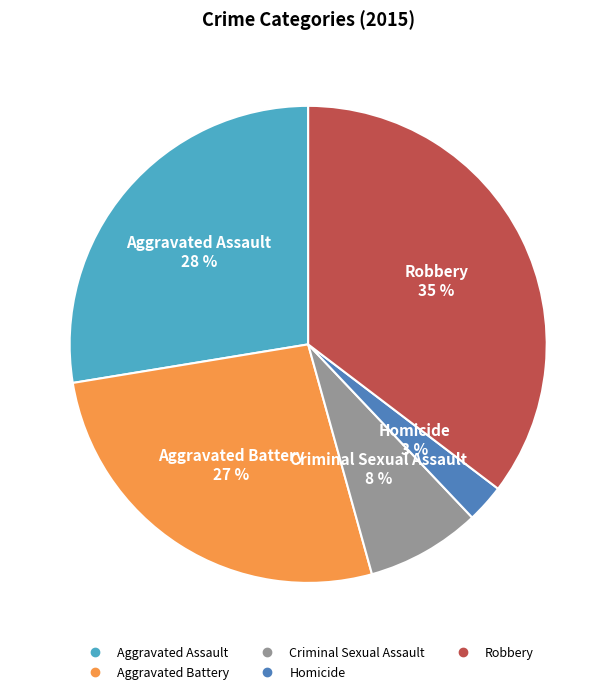

Does Robbery account for over 50% of the chart?

No